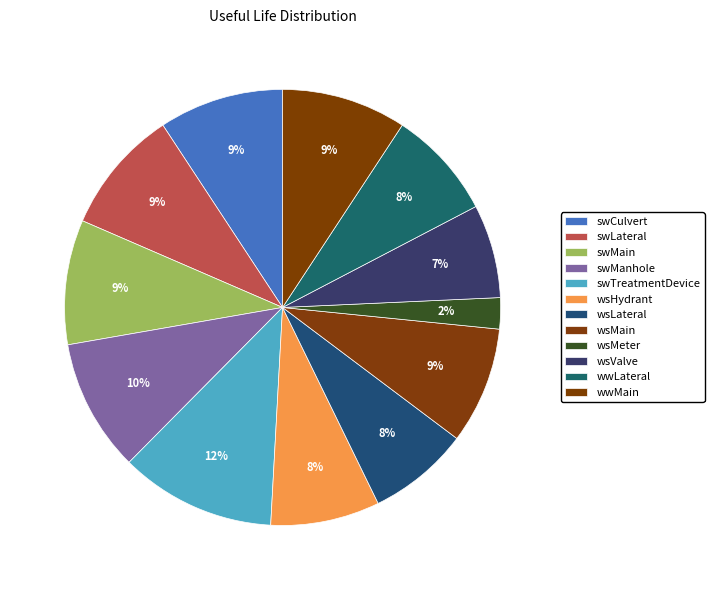

What is the ratio of the value at wsMain to the value at wsHydrant?

1.1